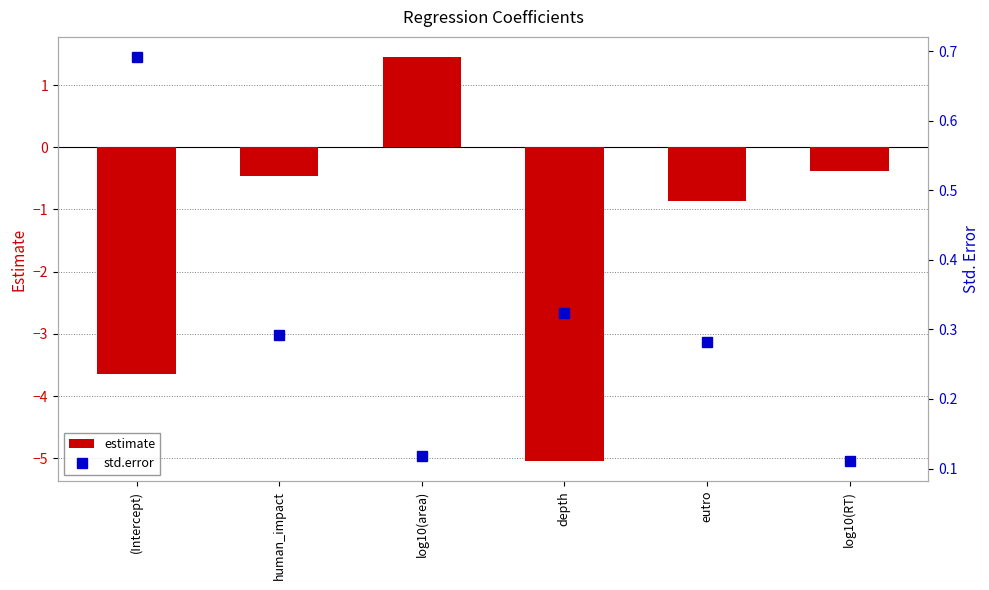

What is the label of the 1st bar from the right?

log10(RT)